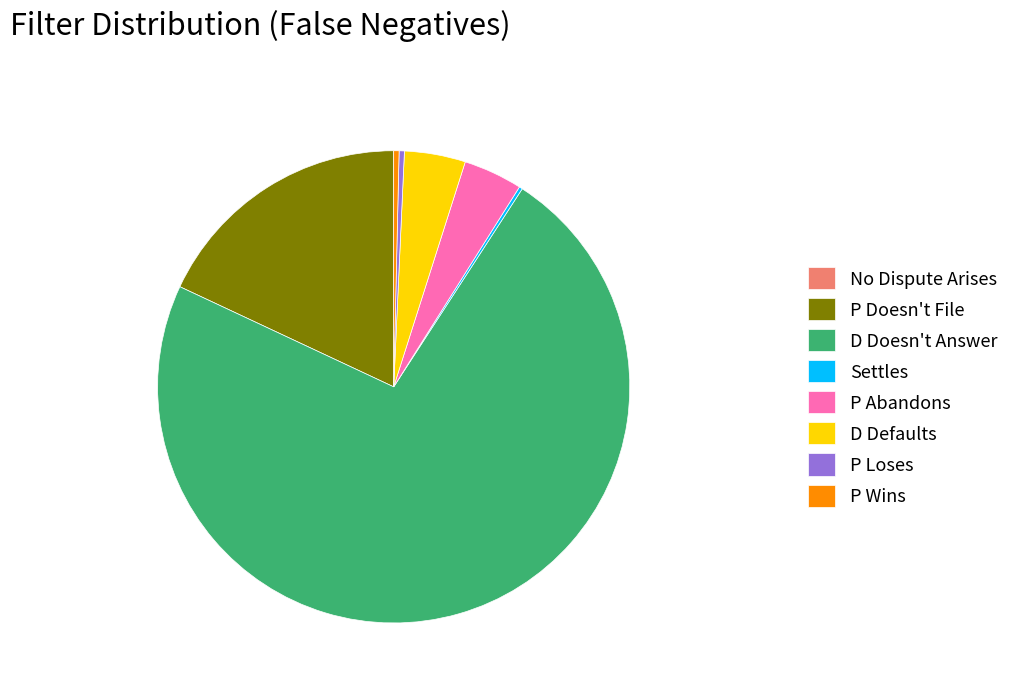

Does any single category account for the majority?

Yes